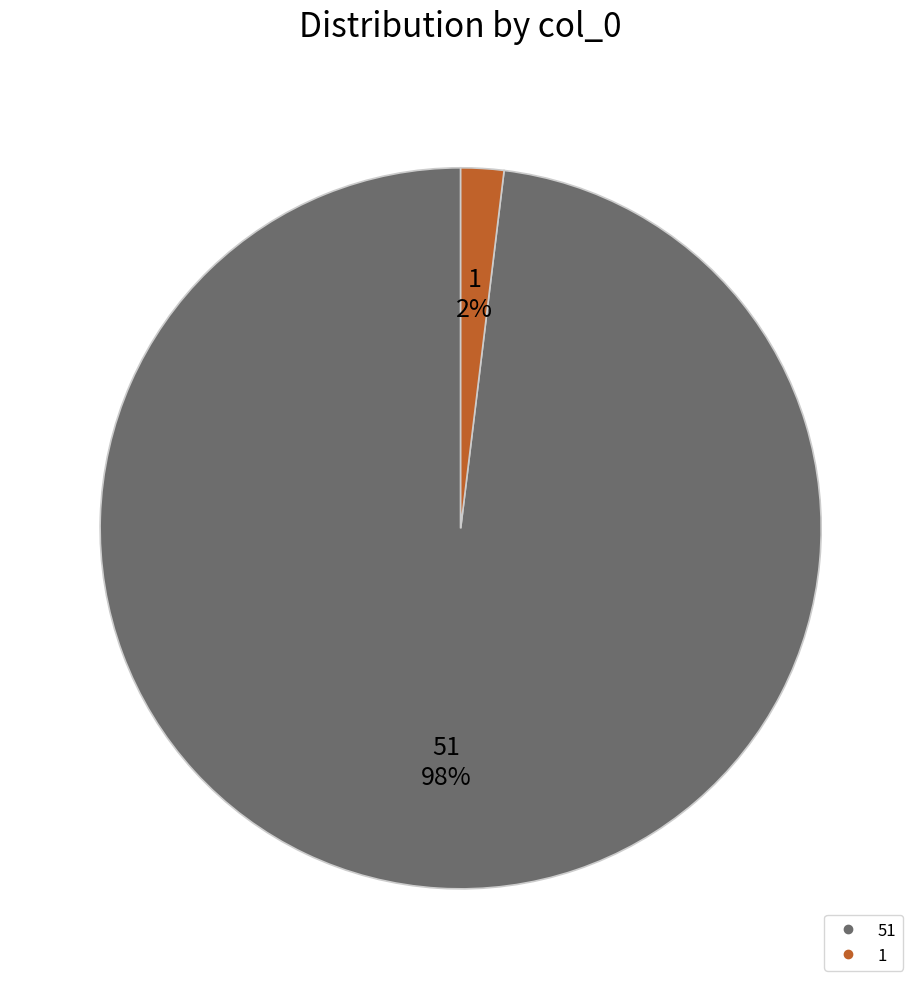

To the nearest percent, what is the average slice percentage?

50%